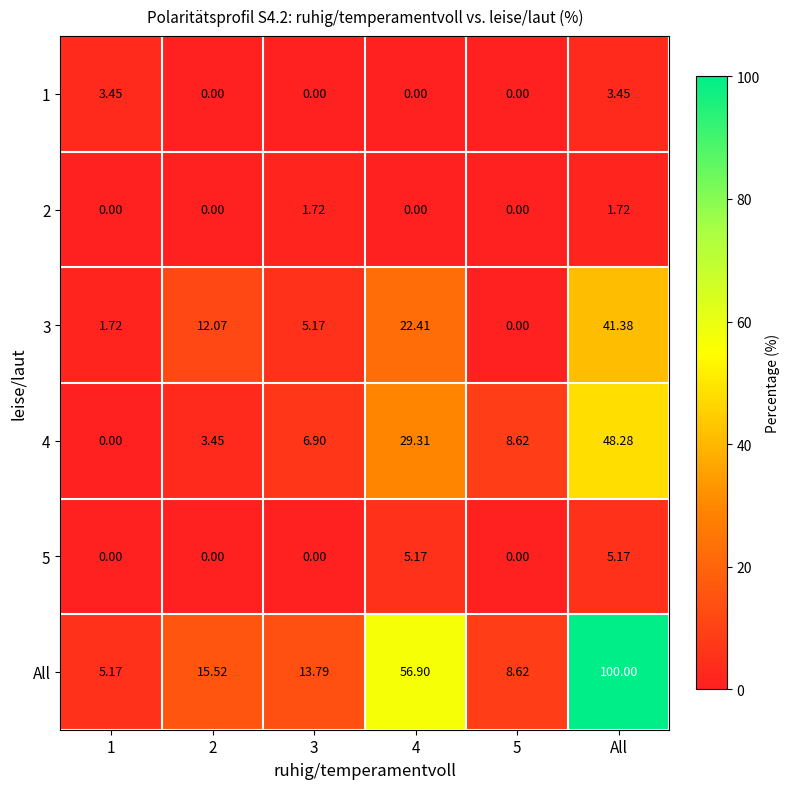

Which series has the widest spread of values?

All